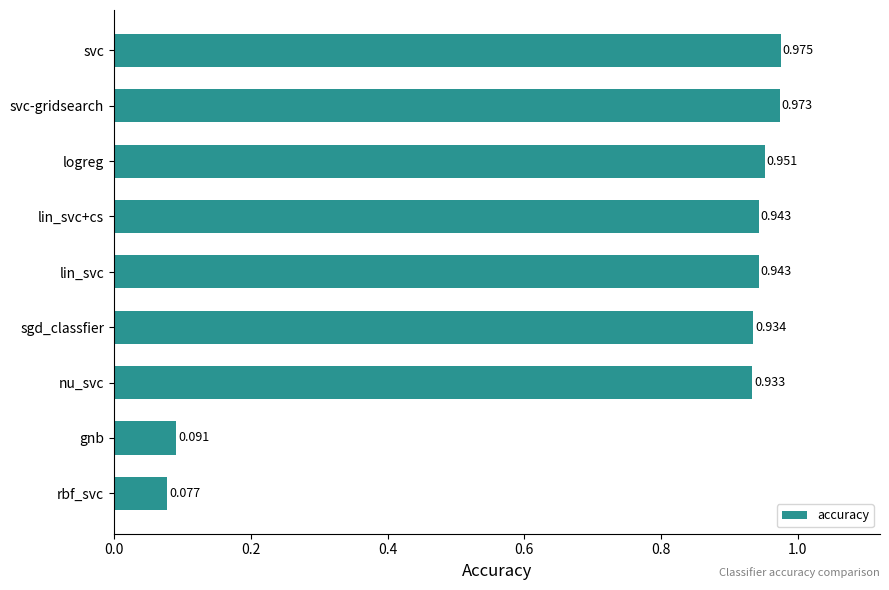

Which category has the lowest value across all series?

rbf_svc